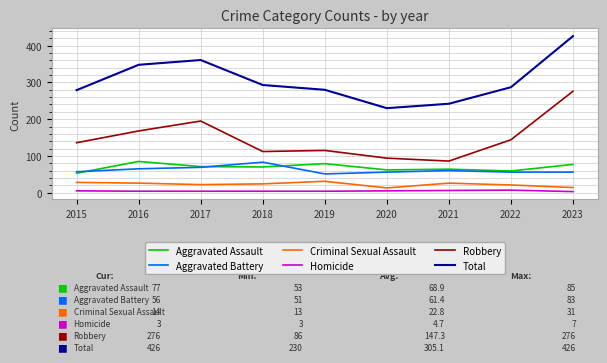

Which series has the largest total across all categories?

Total